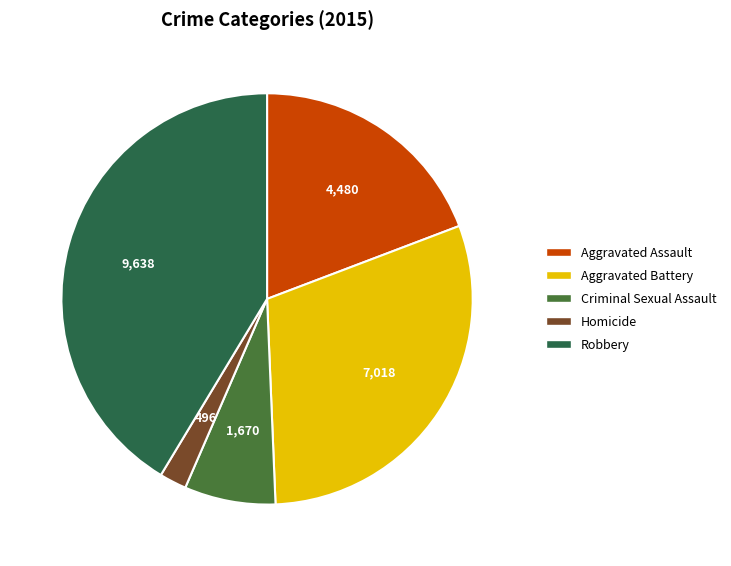

Which slice is the largest?

Robbery